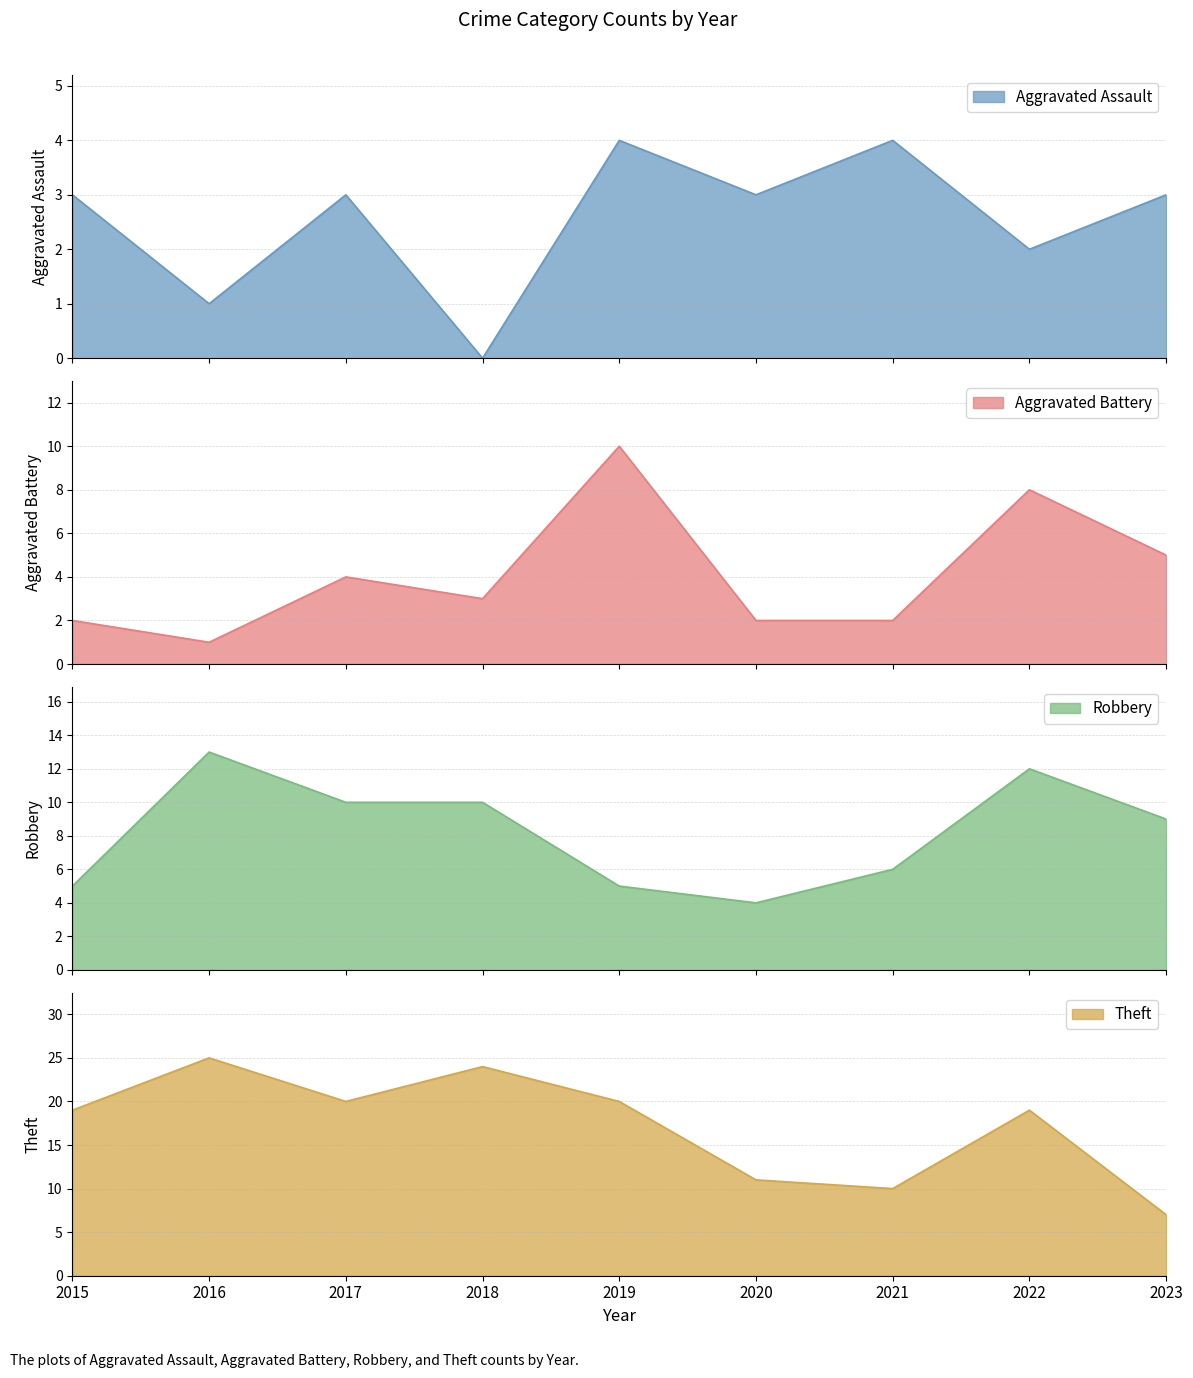

The value of Aggravated Assault at 2020 is 1. True or false?

False